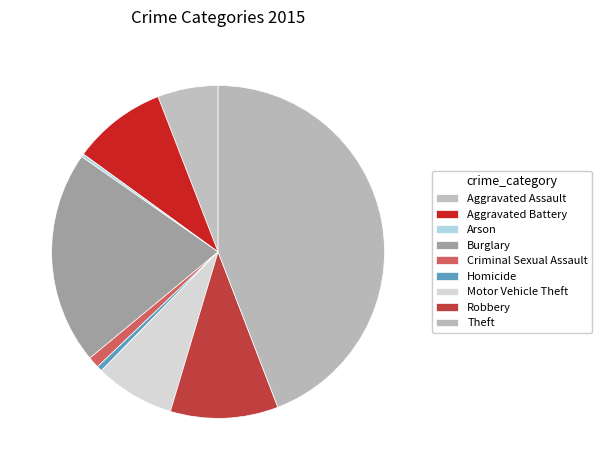

Does Aggravated Battery represent more than half of the total?

No